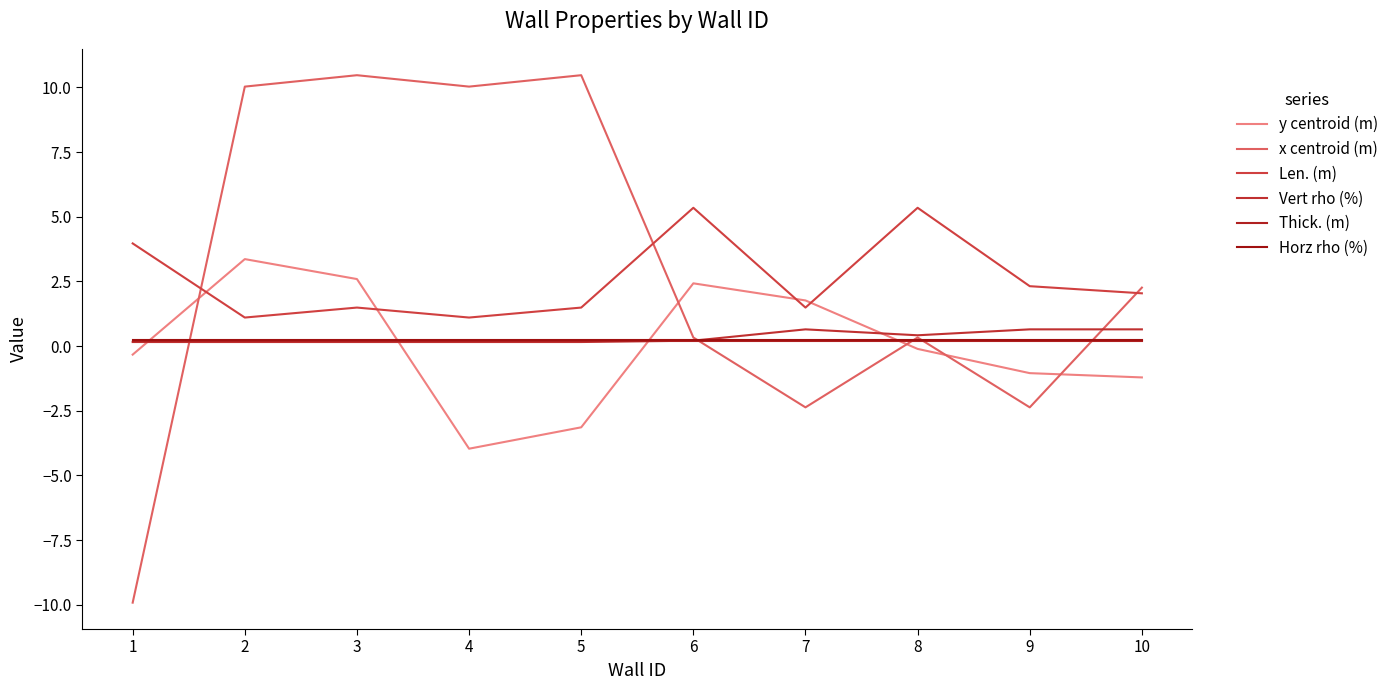

At how many categories does at least one series exceed 9?

4